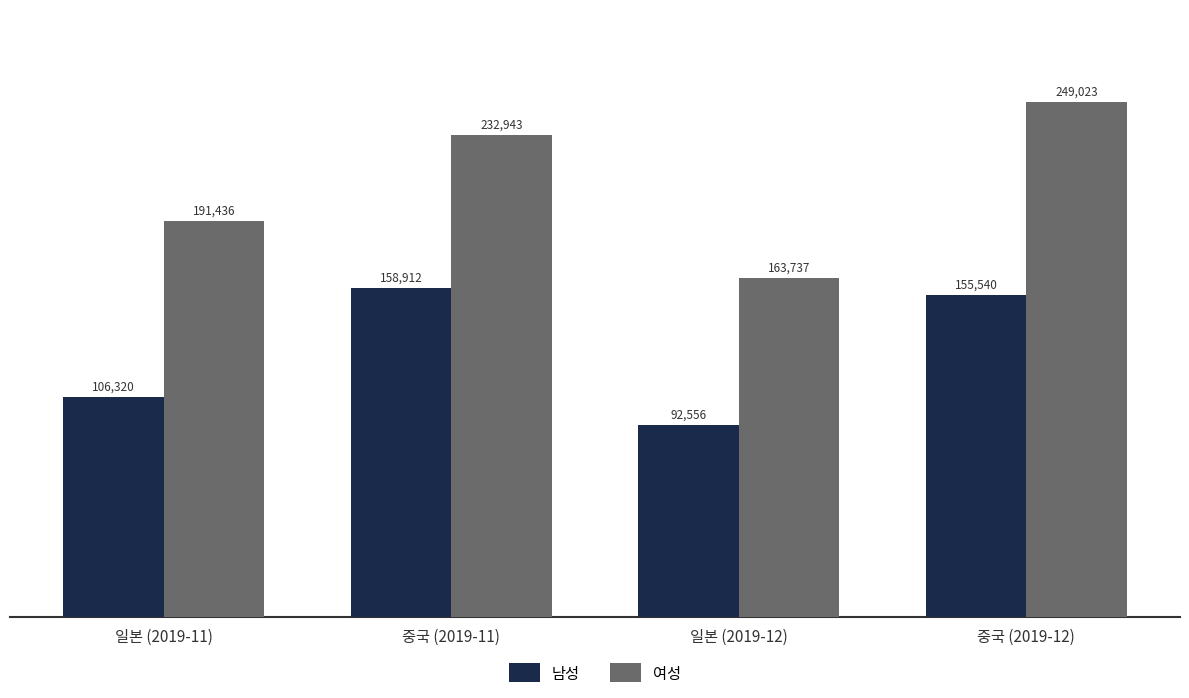

At which label does 남성 first exceed 155540?

중국 (2019-11)